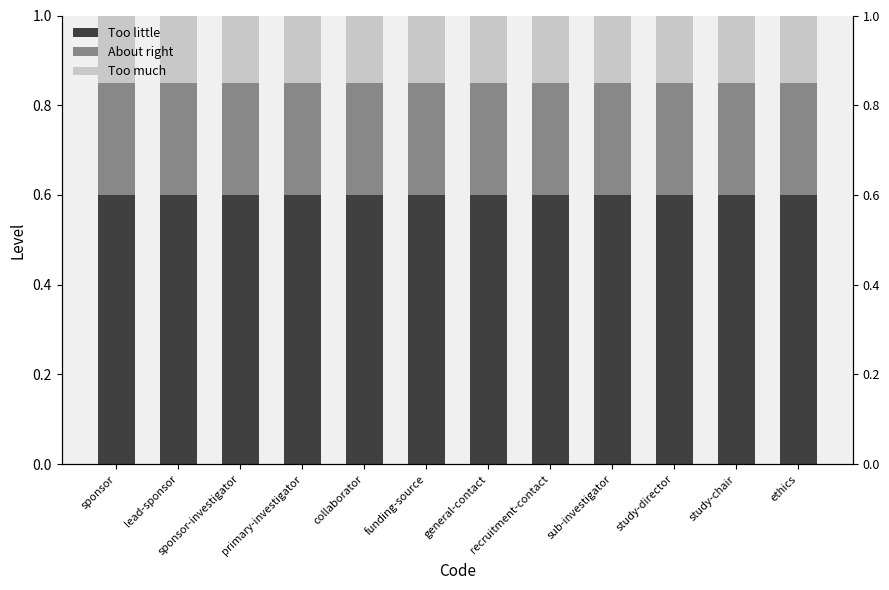

At sub-investigator, list the series in order from largest to smallest.

Level - seg1, Level - seg2, Level - seg3